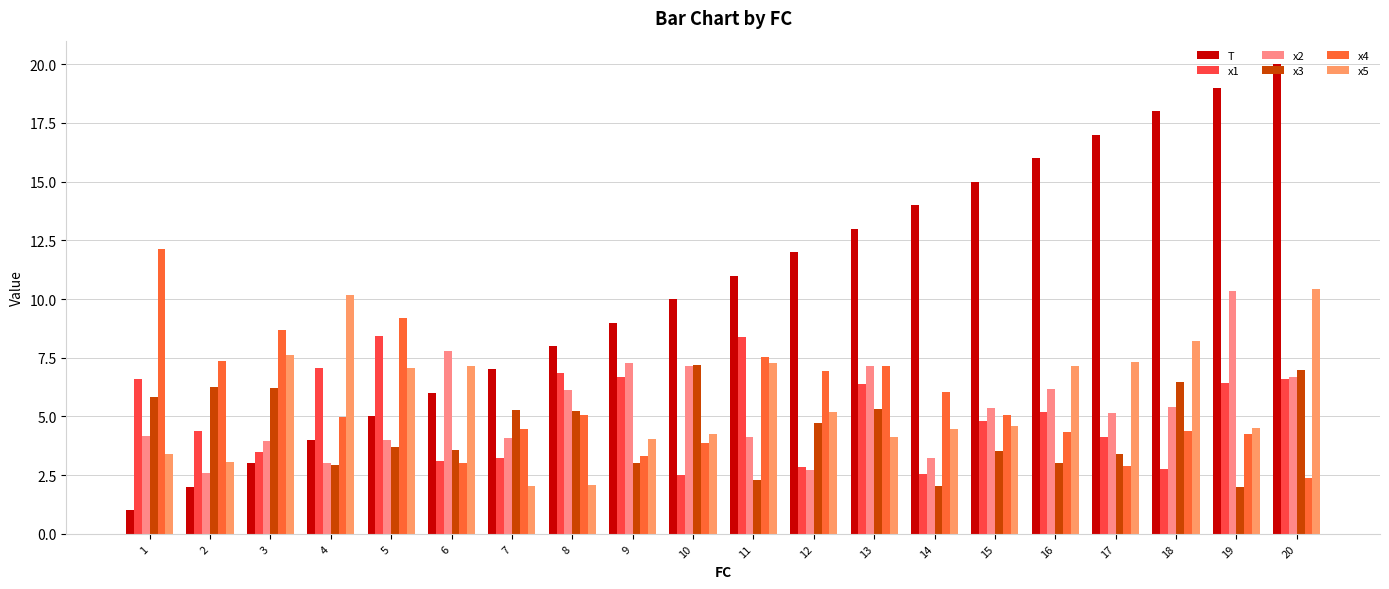

Reading left to right, extract all data points from this chart.

T: 1.0	2.0	3.0	4.0	5.0	6.0	7.0	8.0	9.0	10.0	11.0	12.0	13.0	14.0	15.0	16.0	17.0	18.0	19.0	20.0
x1: 6.6	4.4	3.5	7.1	8.4	3.1	3.2	6.9	6.7	2.5	8.4	2.9	6.4	2.5	4.8	5.2	4.1	2.8	6.4	6.6
x2: 4.2	2.6	4.0	3.0	4.0	7.8	4.1	6.1	7.3	7.1	4.1	2.7	7.2	3.2	5.3	6.2	5.1	5.4	10.3	6.7
x3: 5.8	6.3	6.2	2.9	3.7	3.6	5.3	5.2	3.0	7.2	2.3	4.7	5.3	2.1	3.5	3.0	3.4	6.5	2.0	7.0
x4: 12.1	7.4	8.7	5.0	9.2	3.0	4.4	5.1	3.3	3.9	7.5	6.9	7.1	6.1	5.1	4.3	2.9	4.4	4.3	2.4
x5: 3.4	3.1	7.6	10.2	7.0	7.1	2.1	2.1	4.1	4.3	7.3	5.2	4.1	4.4	4.6	7.1	7.3	8.2	4.5	10.4